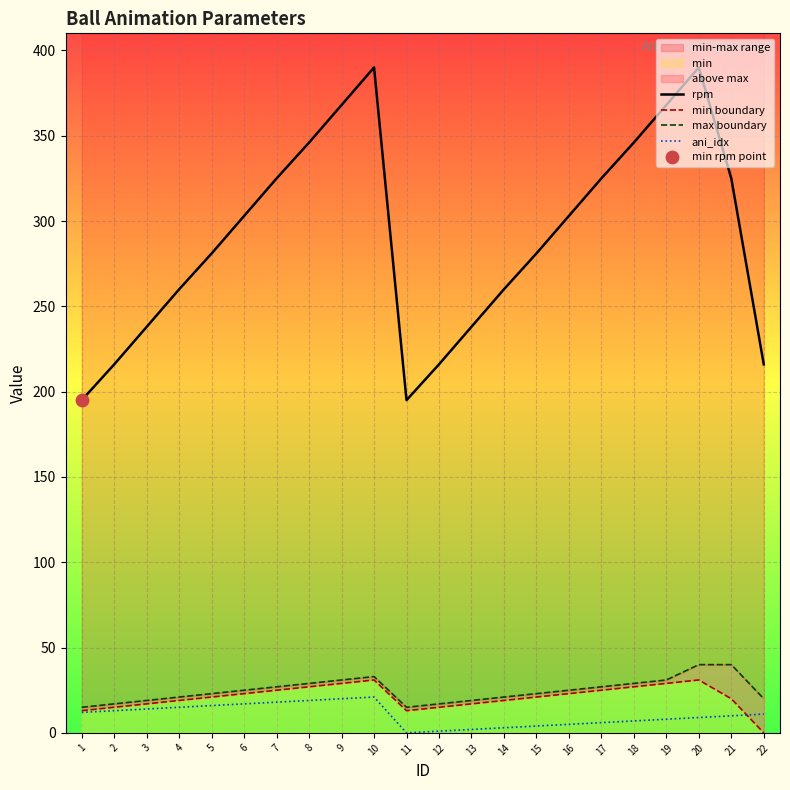

Which series reaches the minimum Y coordinate?

min boundary